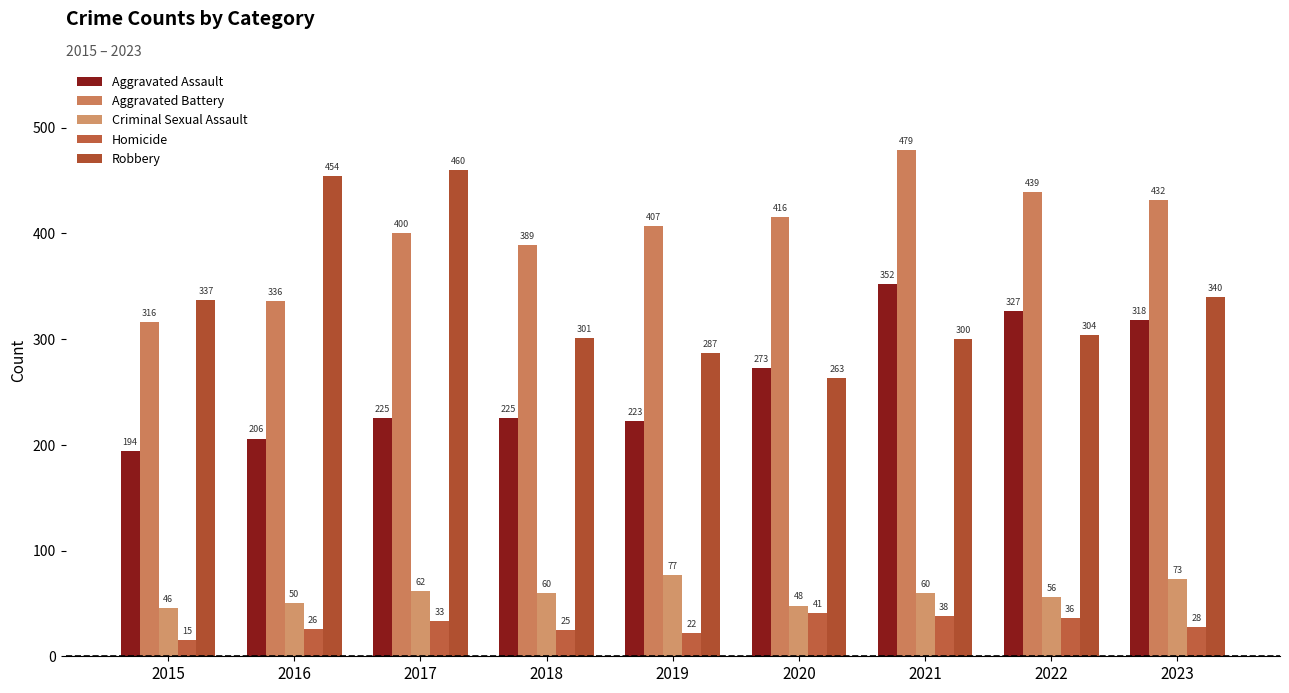

What is the difference between the second highest and second lowest values in the Criminal Sexual Assault series?

25